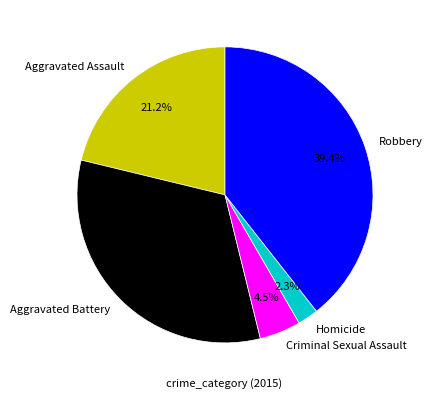

To the nearest percent, what is the combined percentage of Homicide and Aggravated Battery?

35%